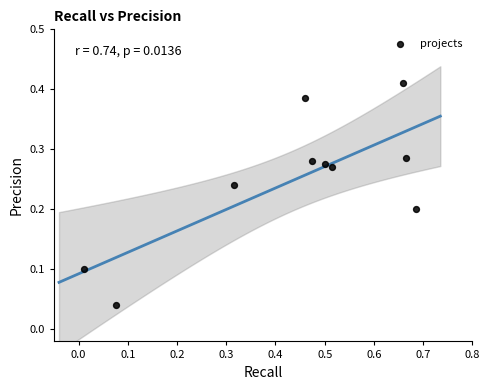

What is the range of X values (max minus min)?

0.7